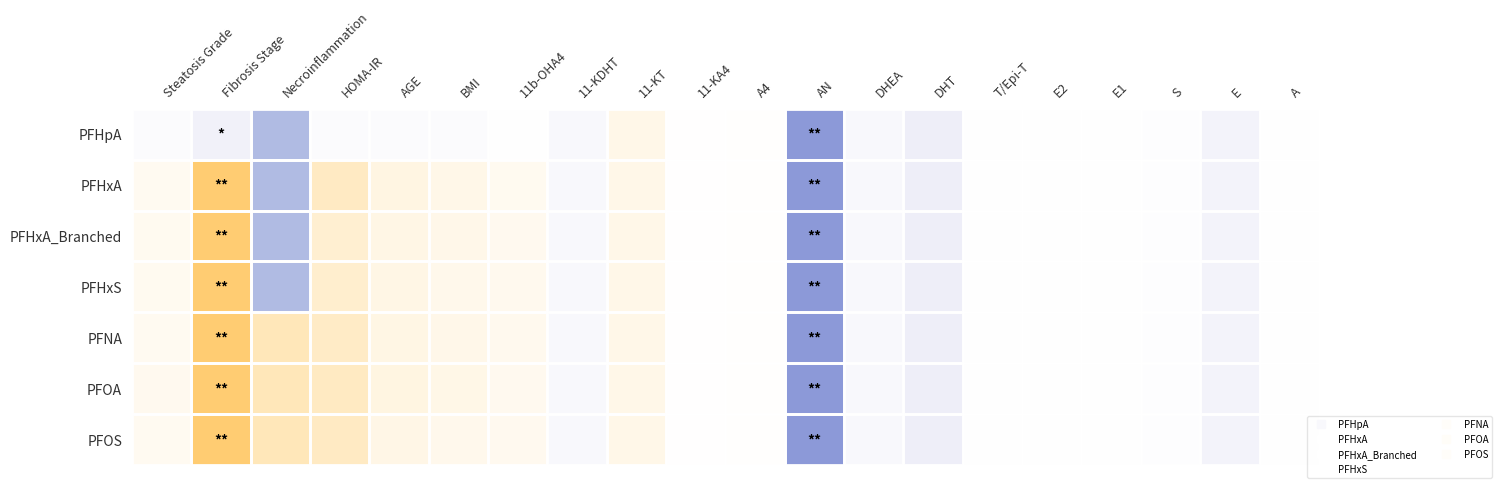

What is the difference between the highest and lowest values at HOMA-IR?

0.6